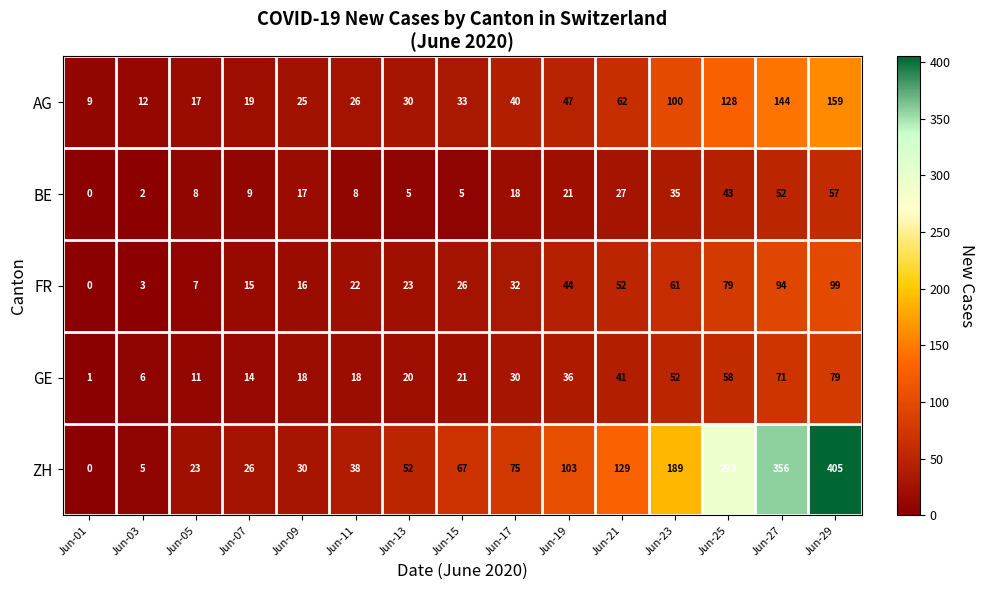

Which category has the highest value across all series?

Jun-29